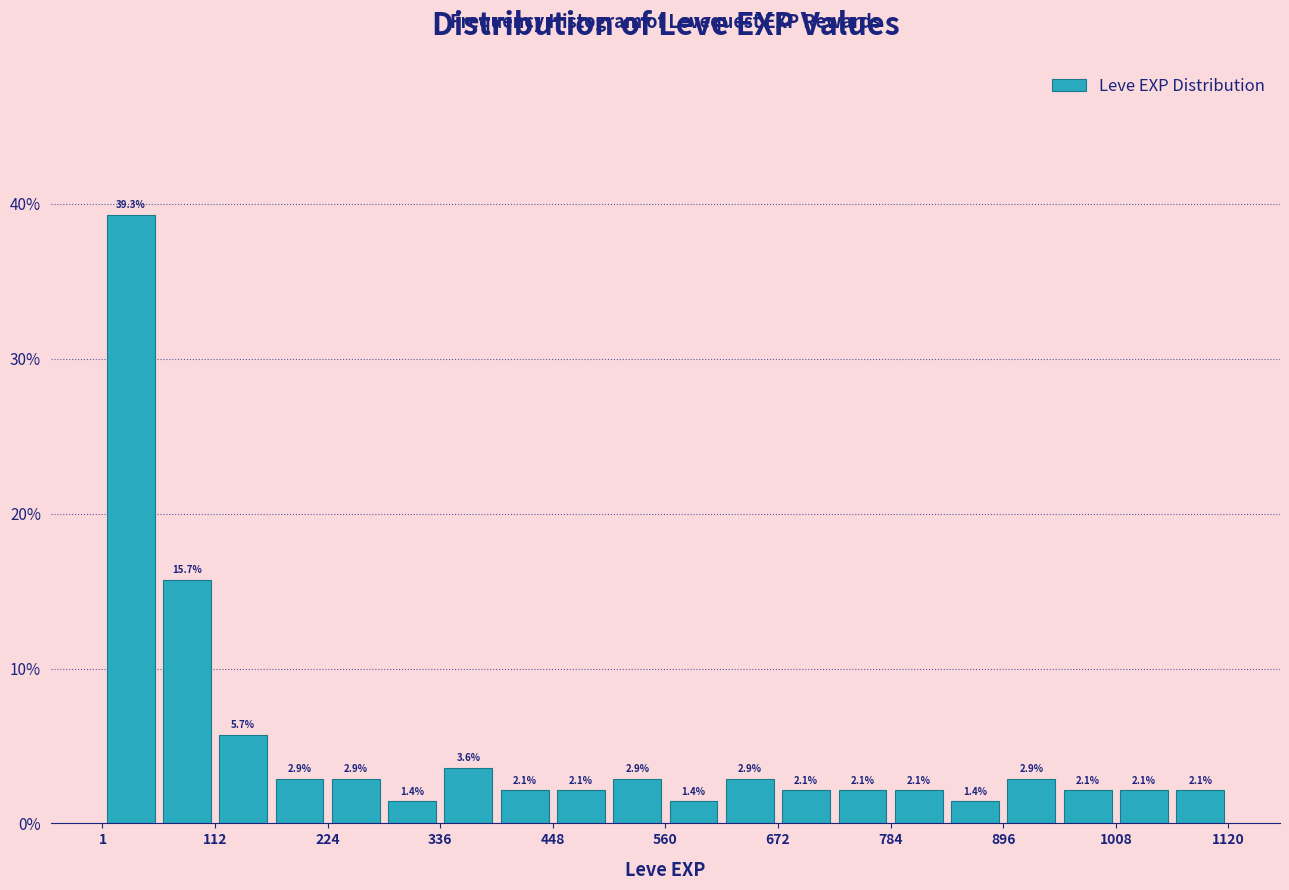

Read against the x-axis, roughly where is the centre of the tallest bar?

20